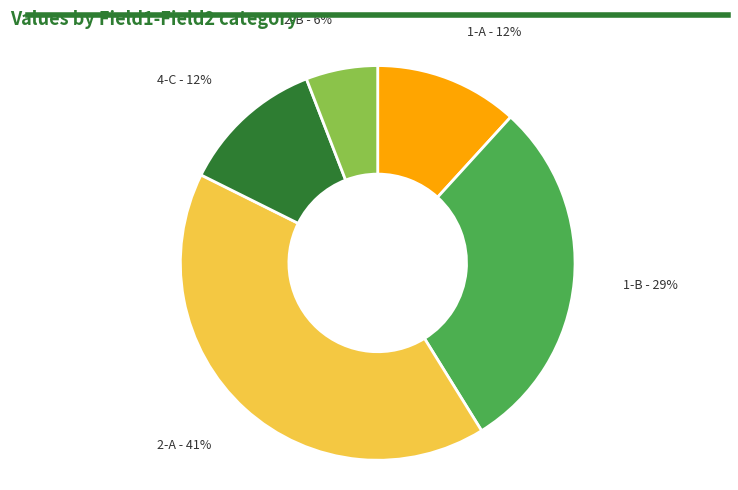

What percentage is the 2-B slice, to the nearest percent?

6%